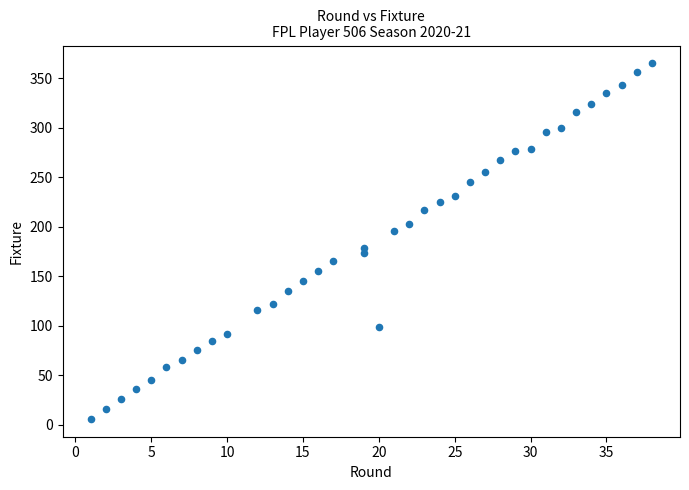

What Y value in the scatter plot is closest to 185?

179